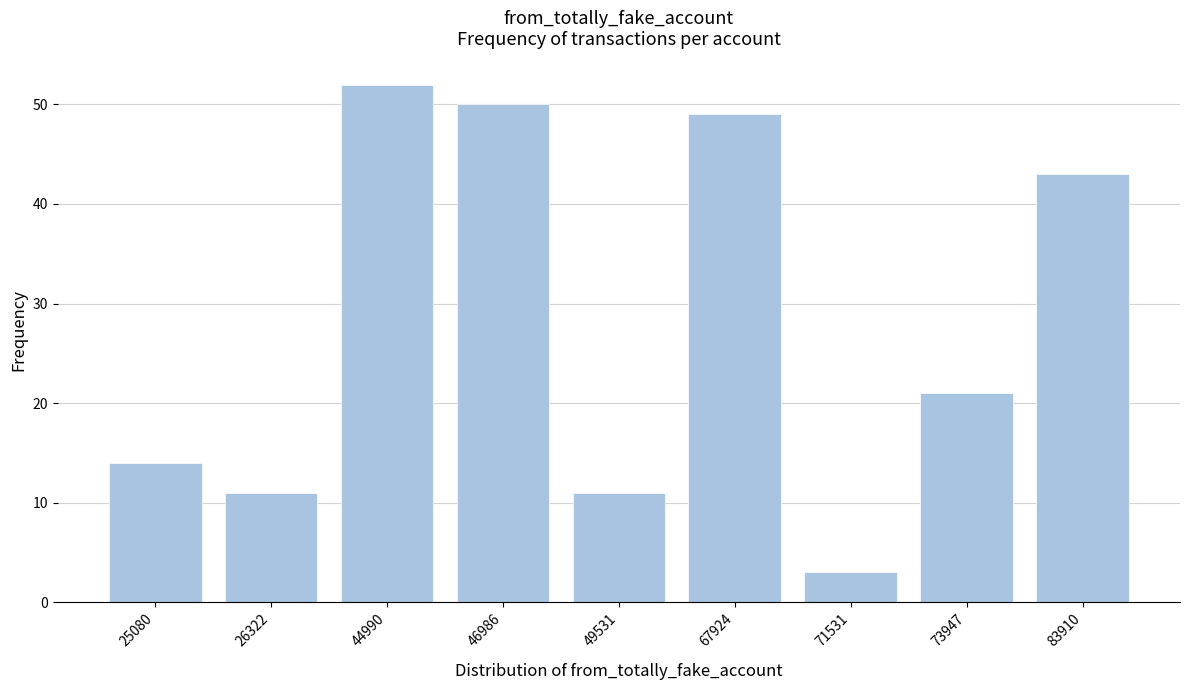

Reading left to right, transcribe all the data shown in this chart.

25080=14	26322=11	44990=52	46986=50	49531=11	67924=49	71531=3	73947=21	83910=43